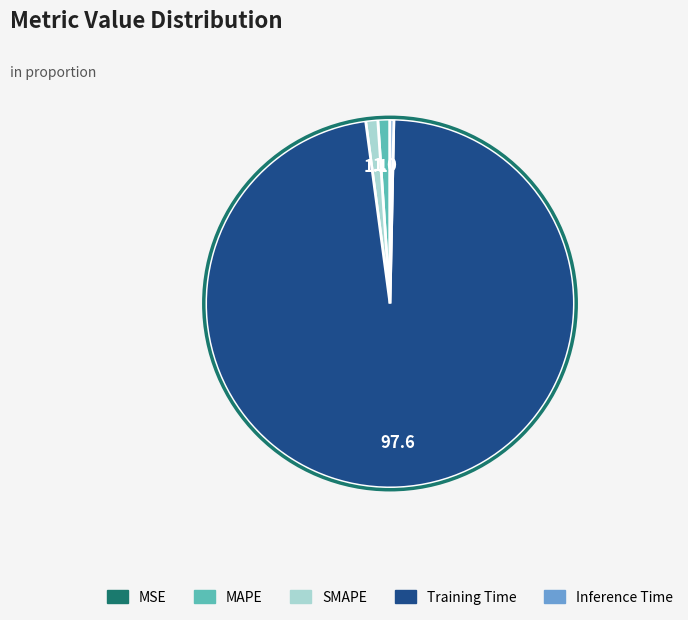

Do SMAPE and MAPE together represent more than half of the pie?

No